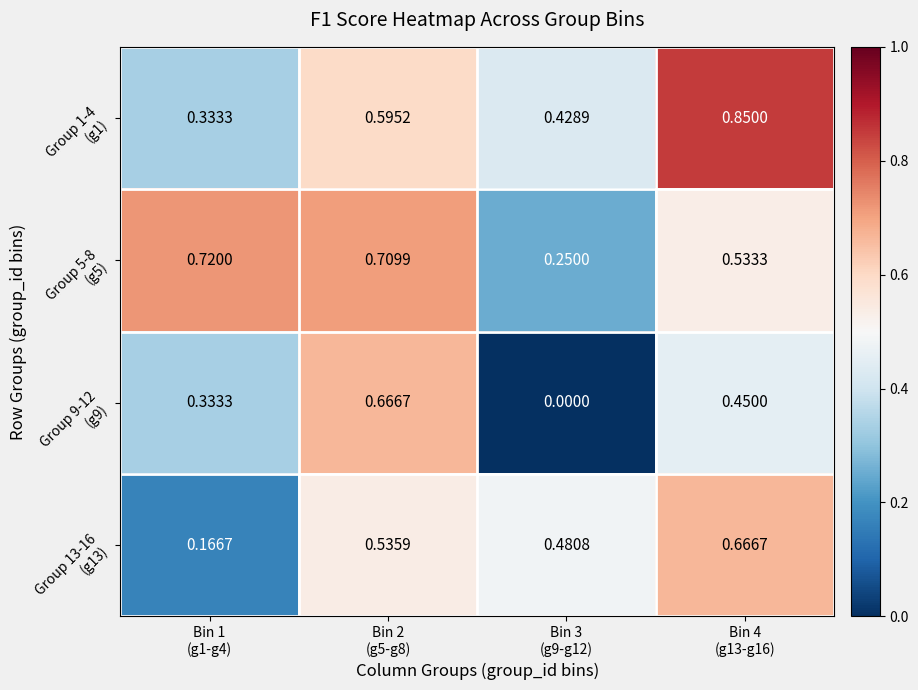

Count the number of data series in this chart.

4